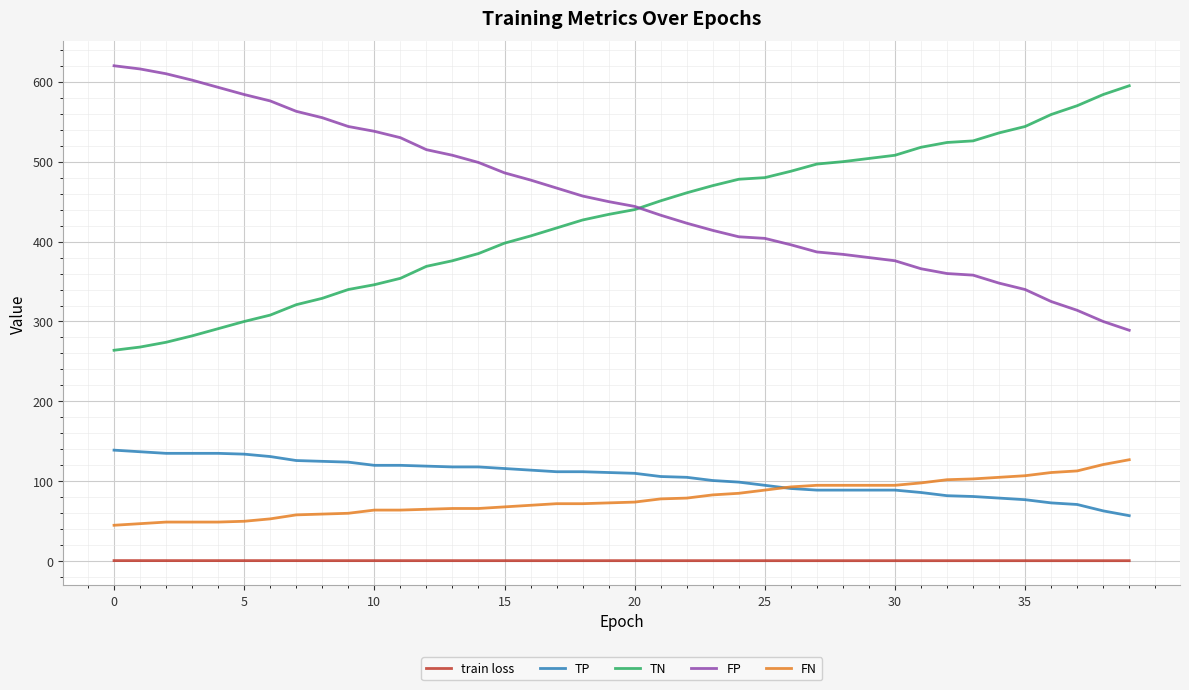

True or false: TN and FN cross at least once.

False